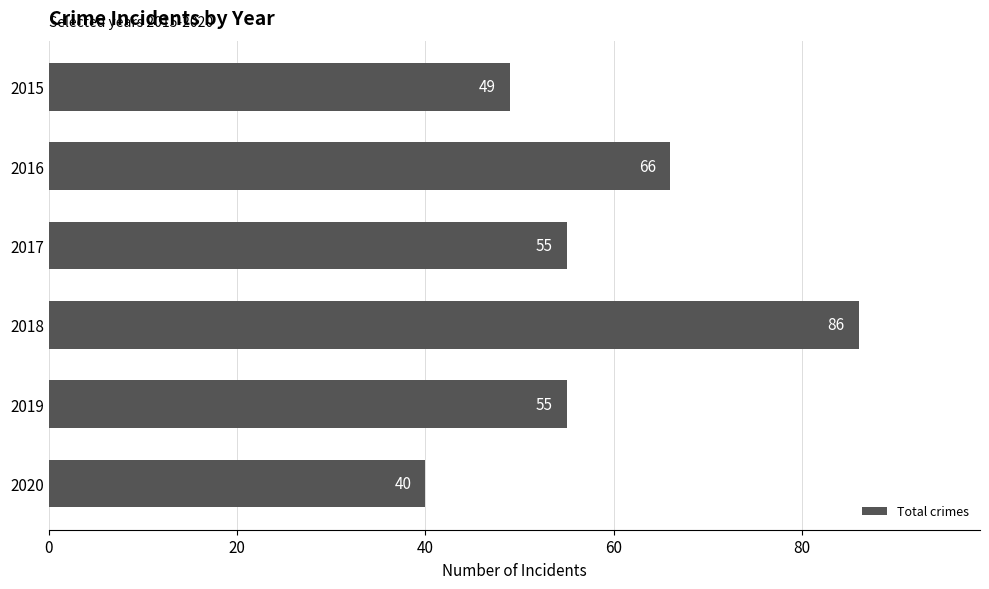

What is the ratio of the value at 2019 to the value at 2020?

1.4